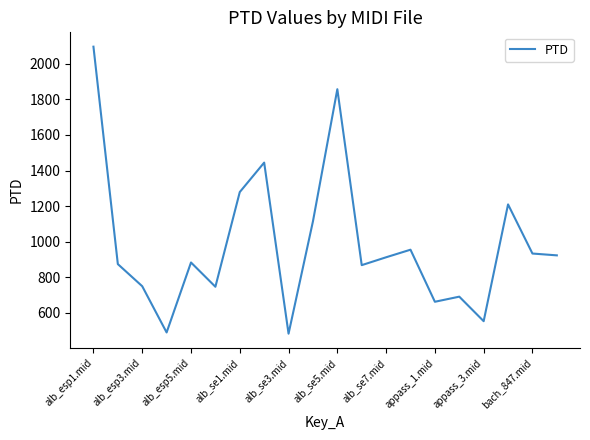

What is the maximum value shown in the chart?

2096.5